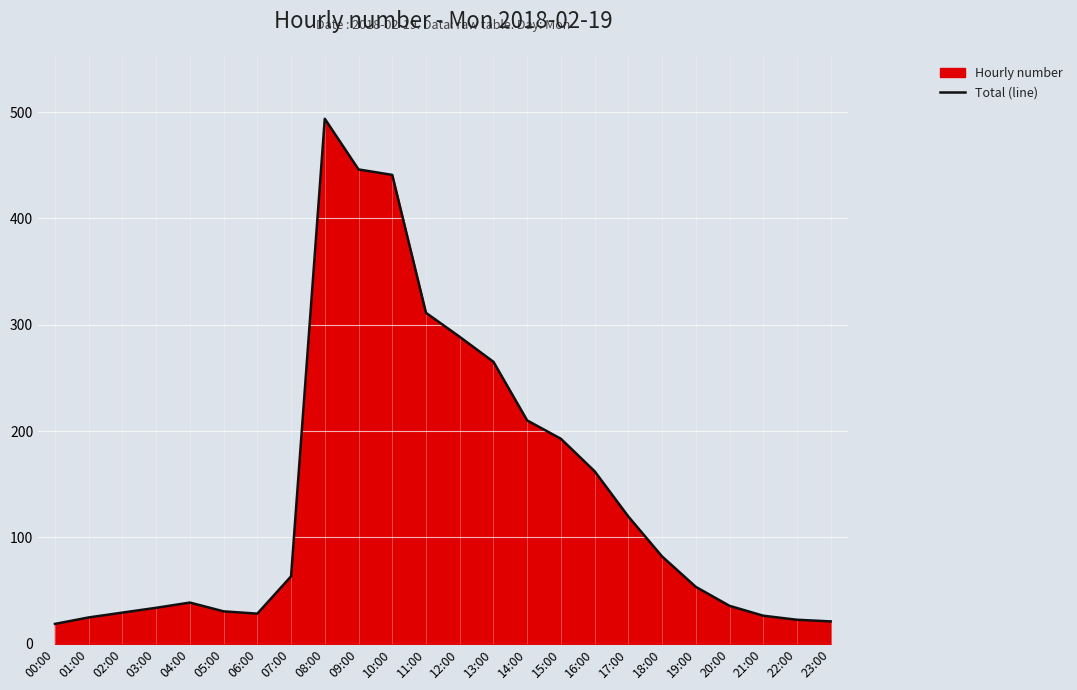

Which category has the lowest value across all series?

00:00